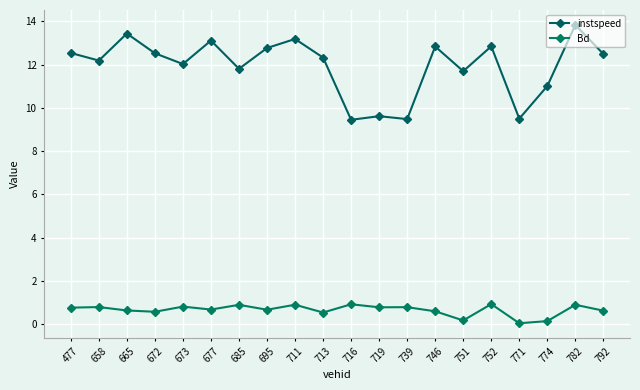

How many series are shown in this chart?

2